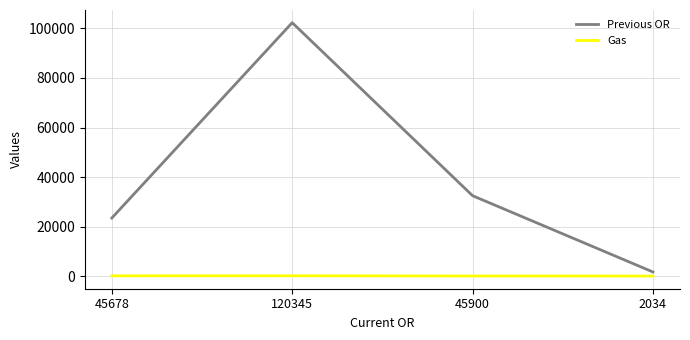

What is the lowest value of the Gas series?

10